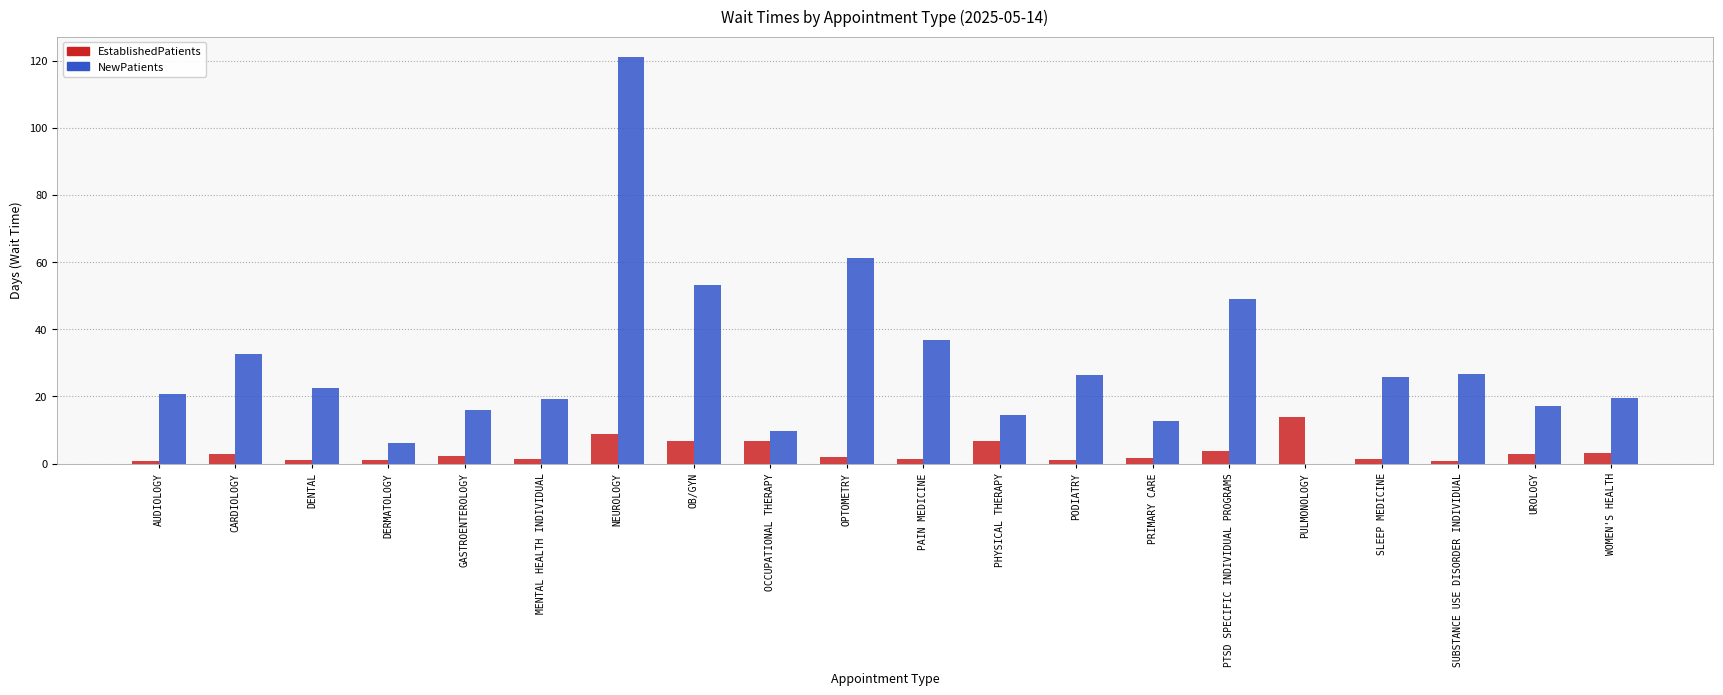

At which label is NewPatients closest to 60?

OPTOMETRY